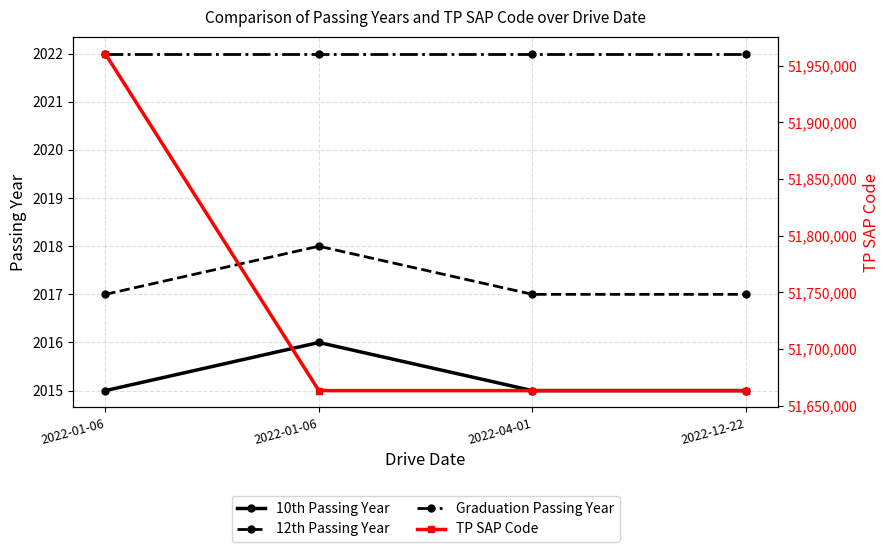

What are all the series names shown in the legend?

10th Passing Year, 12th Passing Year, Graduation Passing Year, TP SAP Code